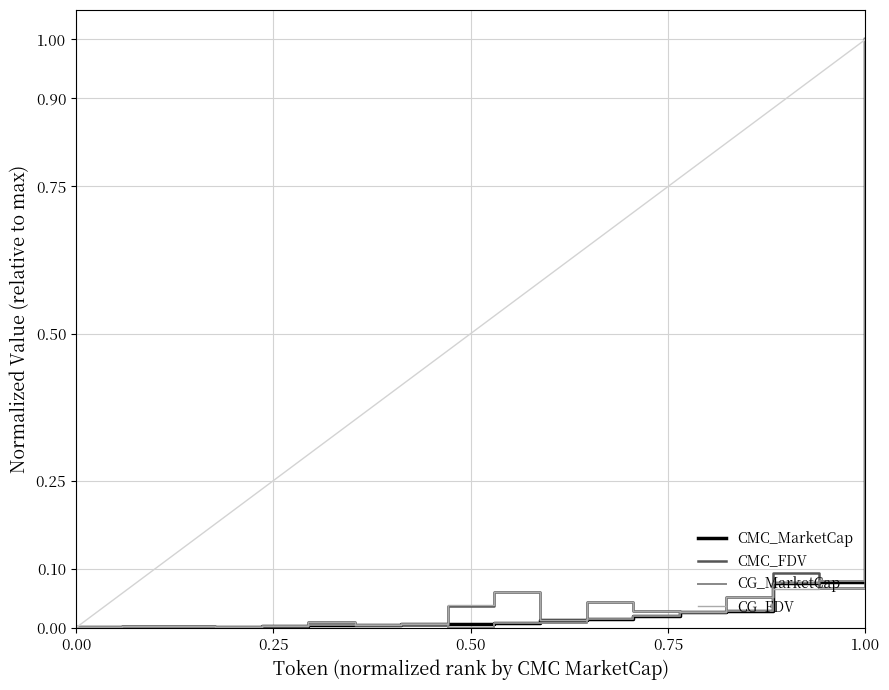

What is the greatest value displayed?

1.0